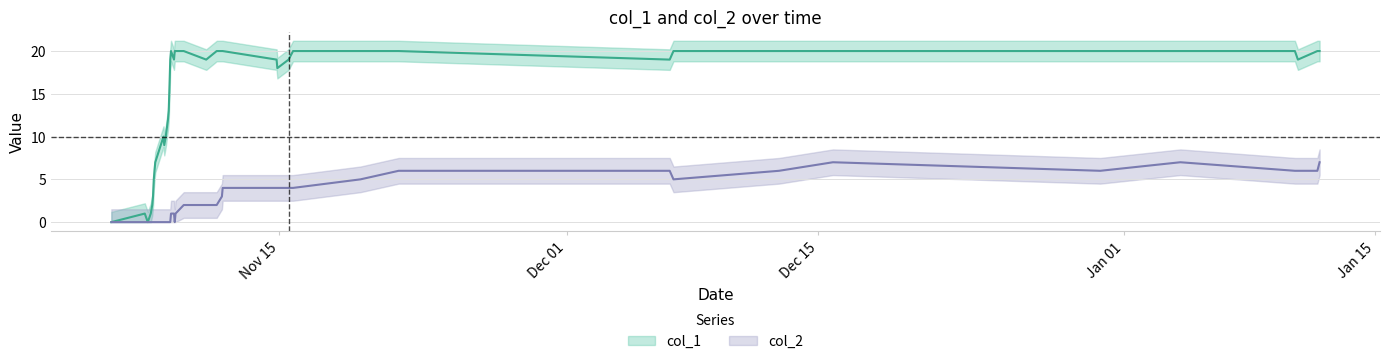

How many values in col_1 are above zero?

38